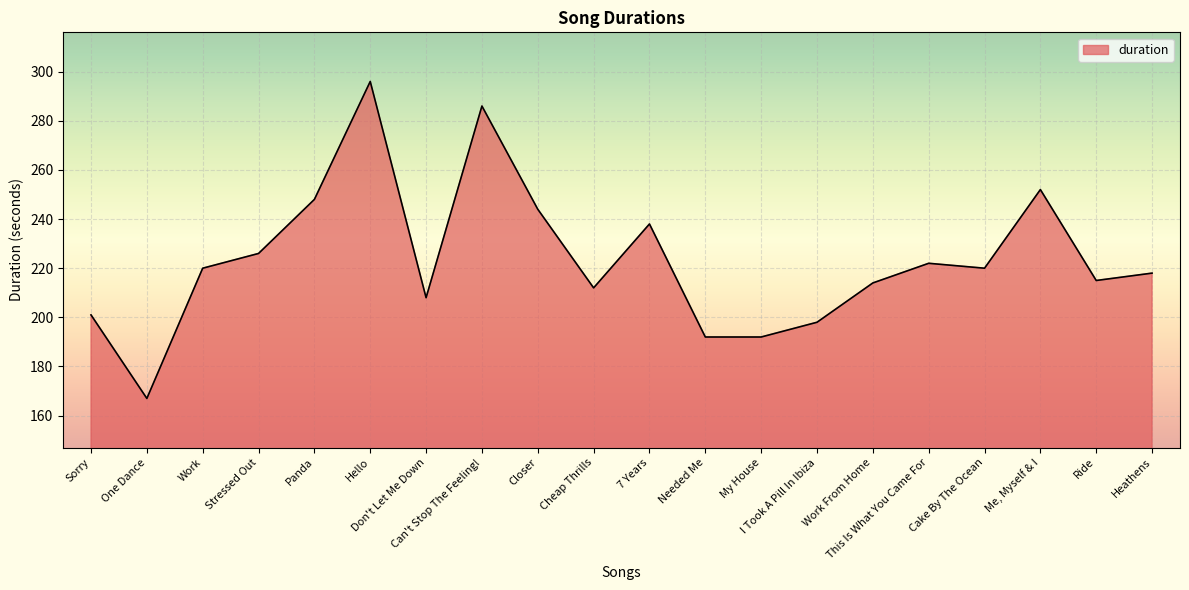

Reading left to right, transcribe all the data shown in this chart.

201	167	220	226	248	296	208	286	244	212	238	192	192	198	214	222	220	252	215	218